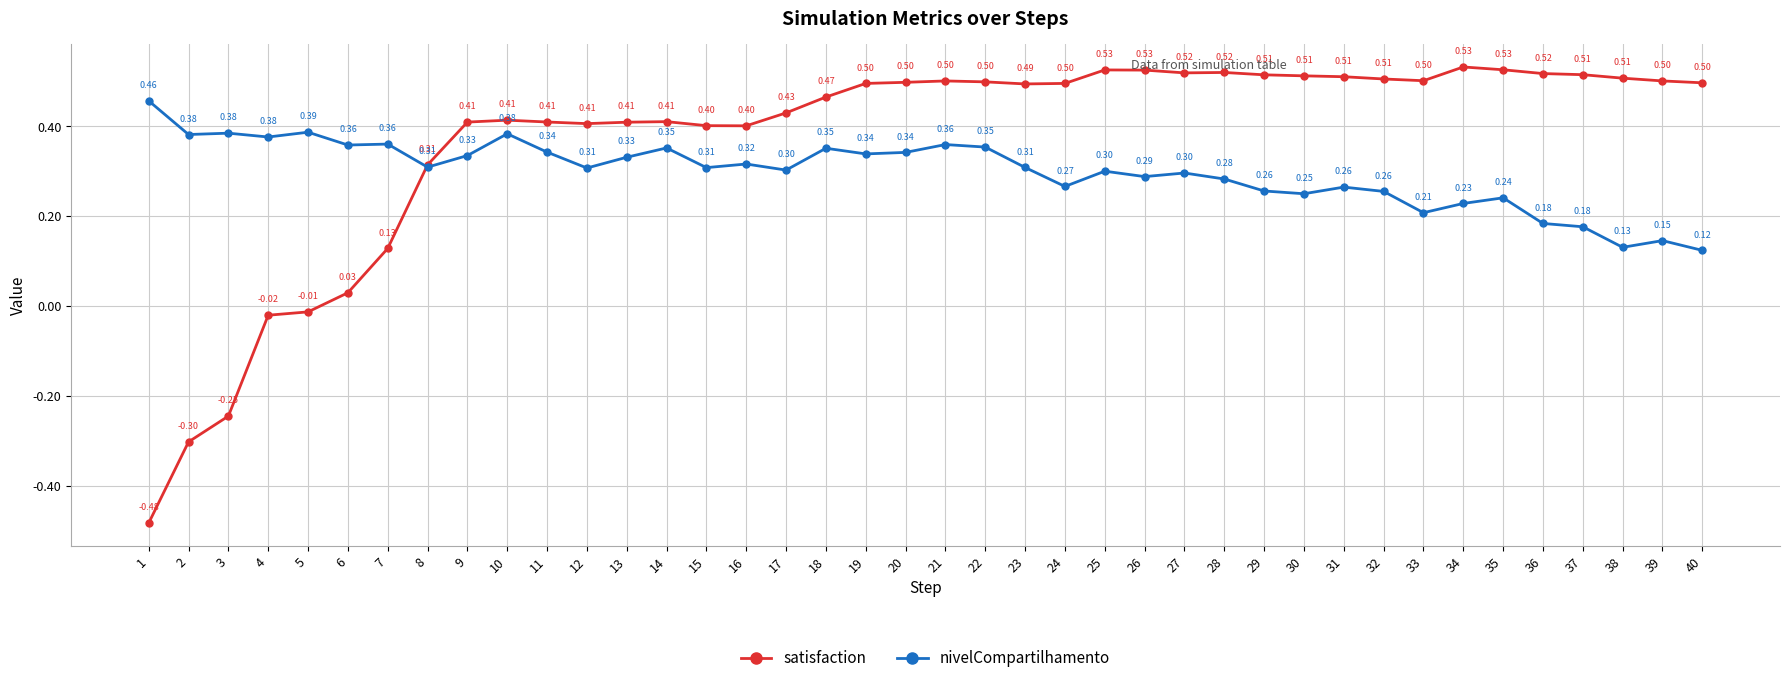

At which category does nivelCompartilhamento reach its first local valley?

2